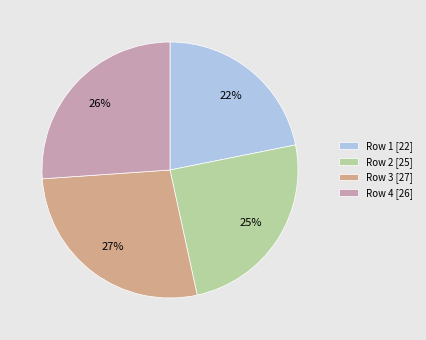

Which slice is the largest?

Row 3